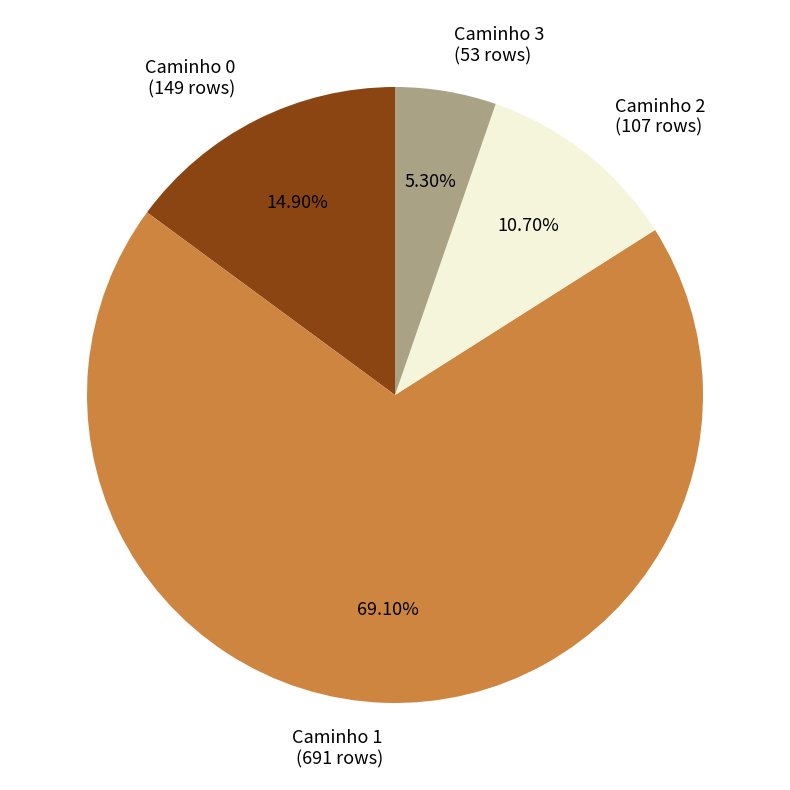

To the nearest percent, what percentage of the pie is Caminho 1?

69%